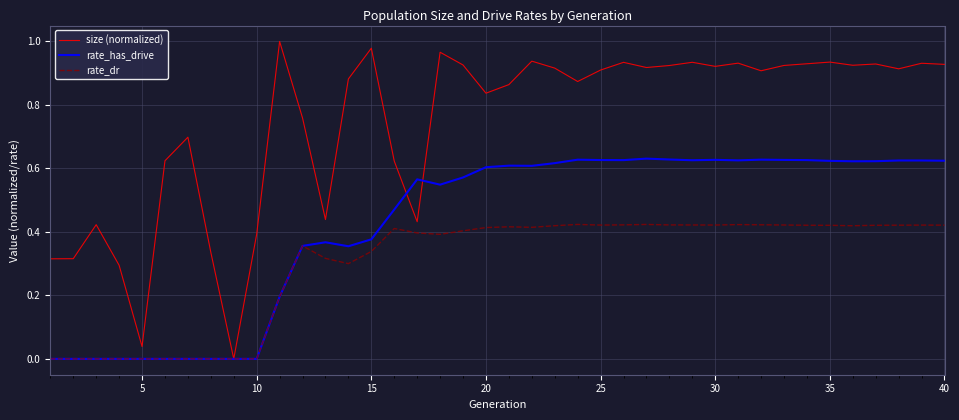

In rate_has_drive, how many points are higher than both neighbors (excluding endpoints)?

8